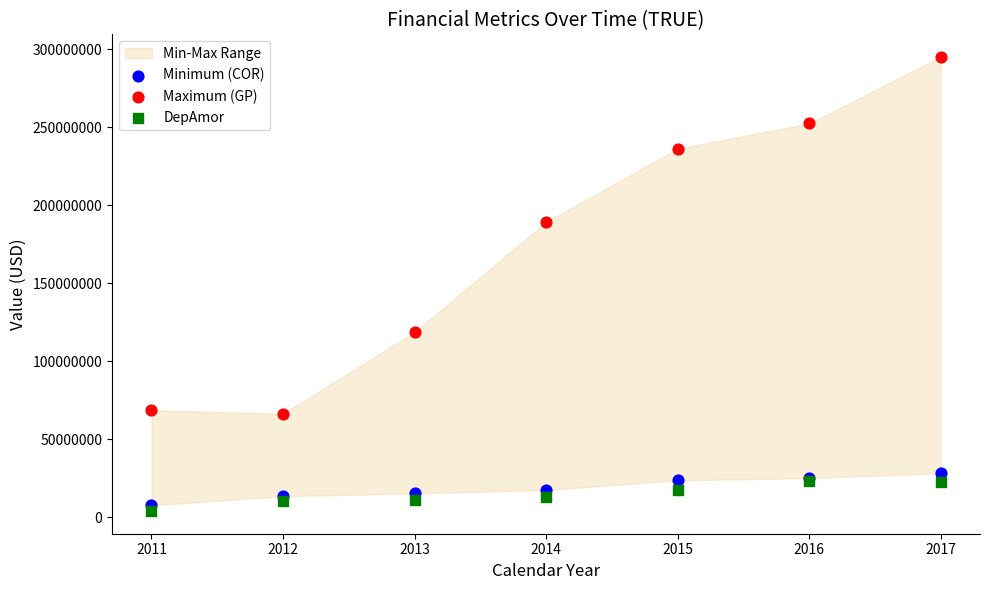

In the Maximum (GP) series, what Y value is closest to 180626000?

189136000